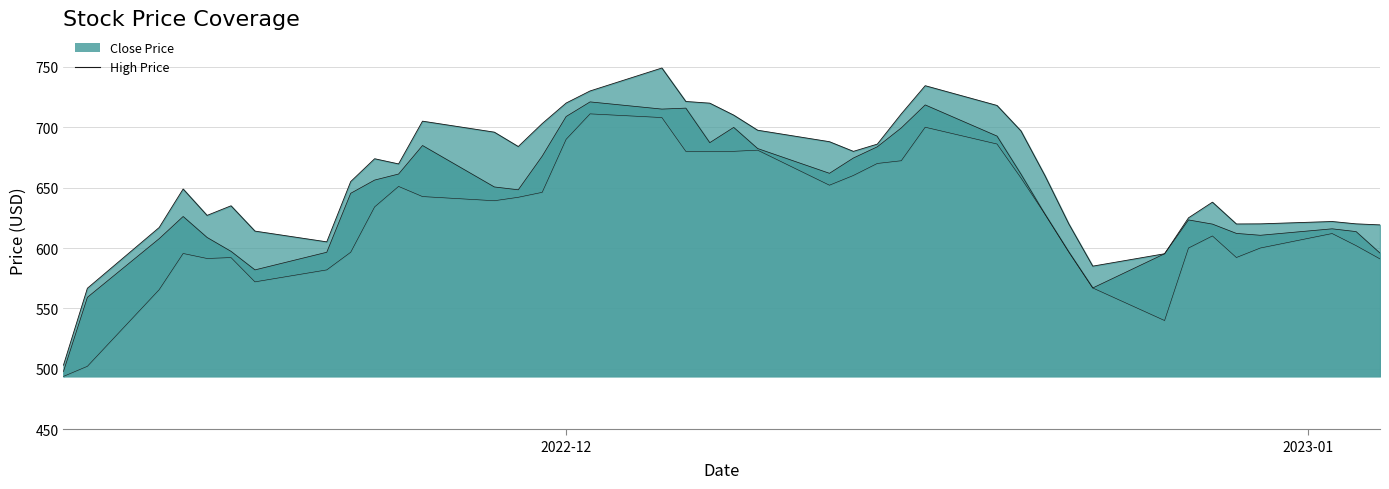

Is it true that the value at 14 is 938.4?

False